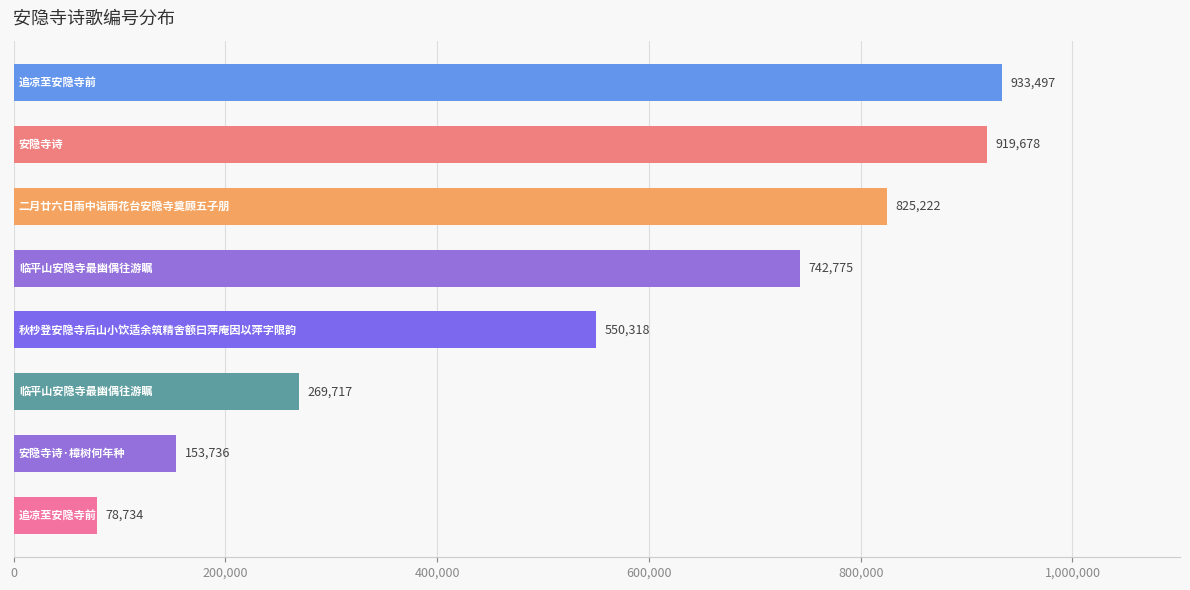

What is the value of the 8th bar from the top?

78734